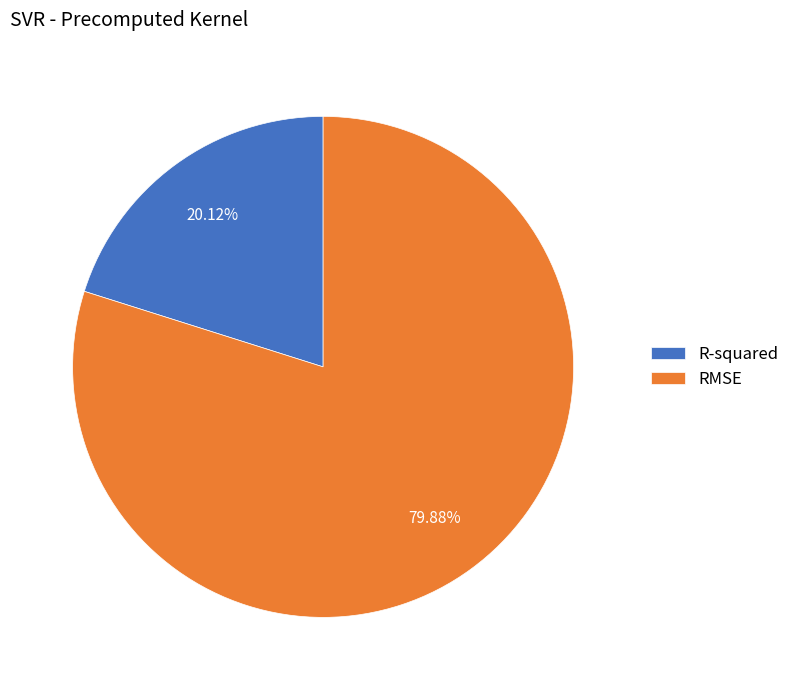

Which slice represents more than half of the pie?

RMSE